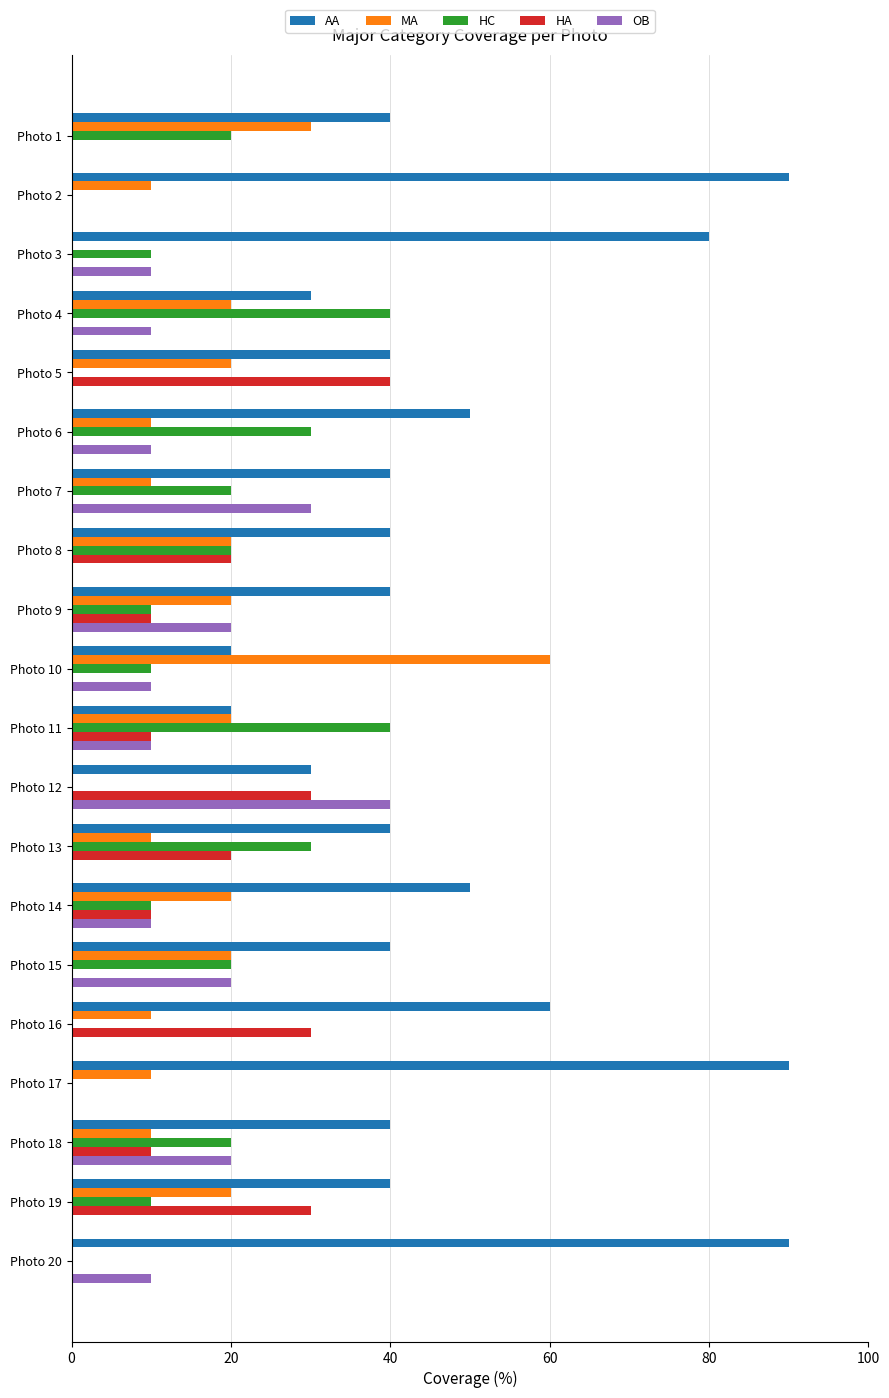

What is the maximum value shown in the chart?

90